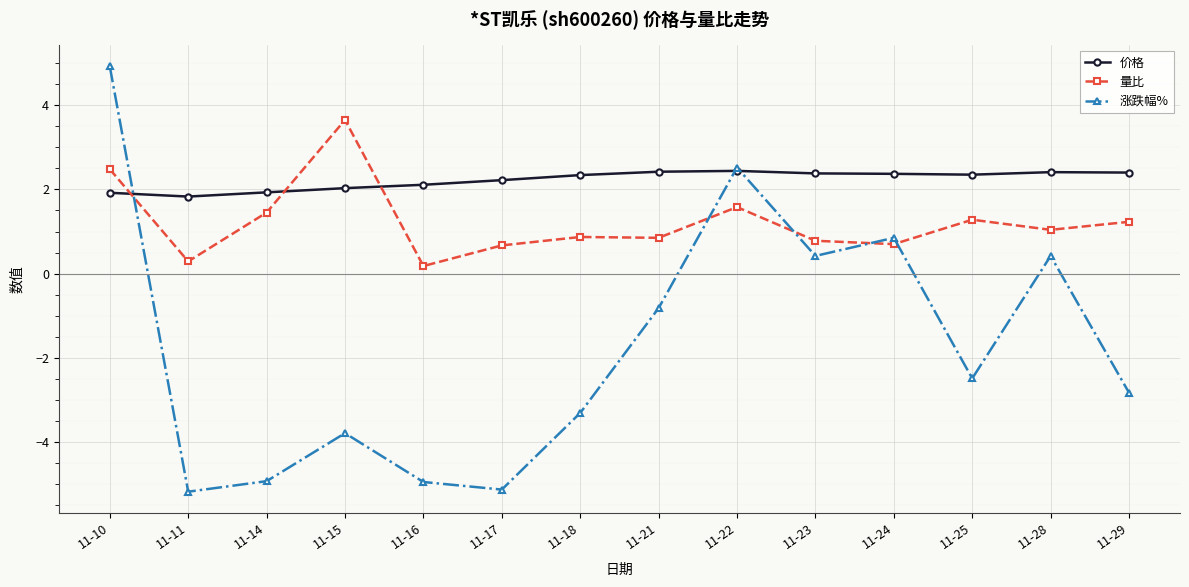

What is the sum of the 涨跌幅% values at 11-14 and 11-15?

-8.7